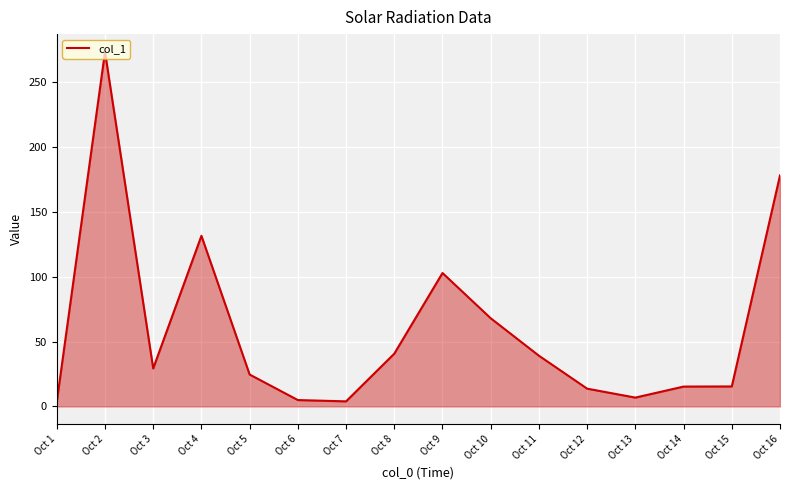

Does the chart have visible grid lines?

Yes